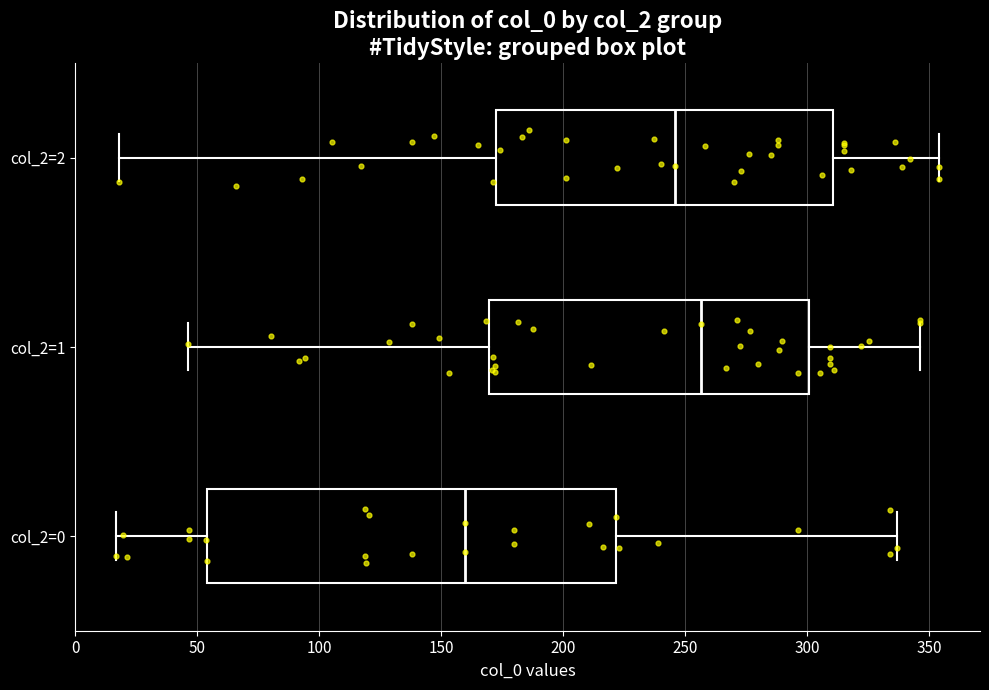

Which box's median line is the furthest to the left?

col_2=0